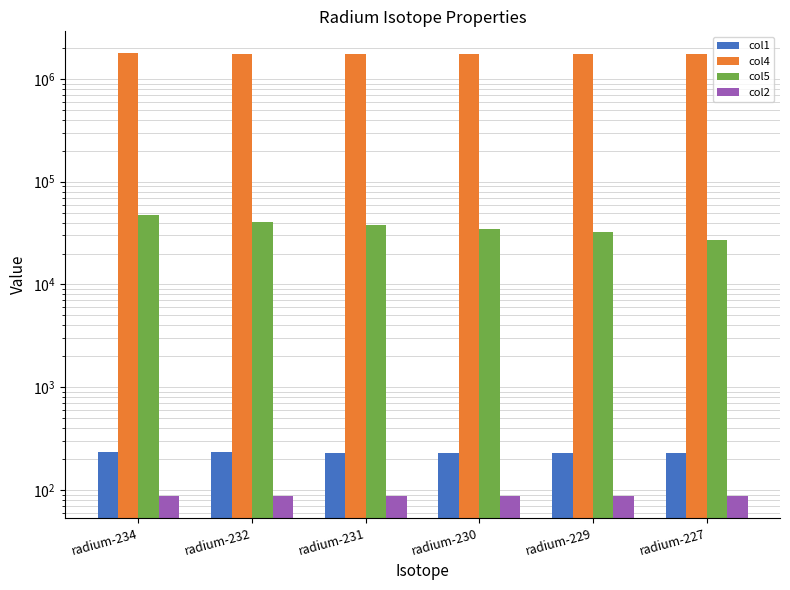

How many bars are there in each group?

4